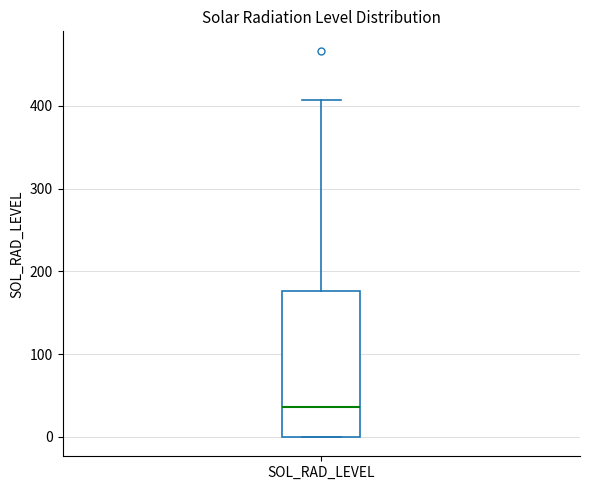

Where is the lower edge of the box for SOL_RAD_LEVEL on the y-axis? The values are not printed on the chart, so give them approximately, as read against the axis.

0